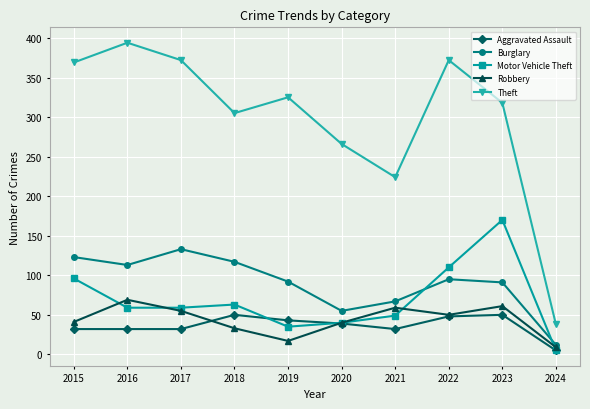

How many distinct data groups are displayed?

5